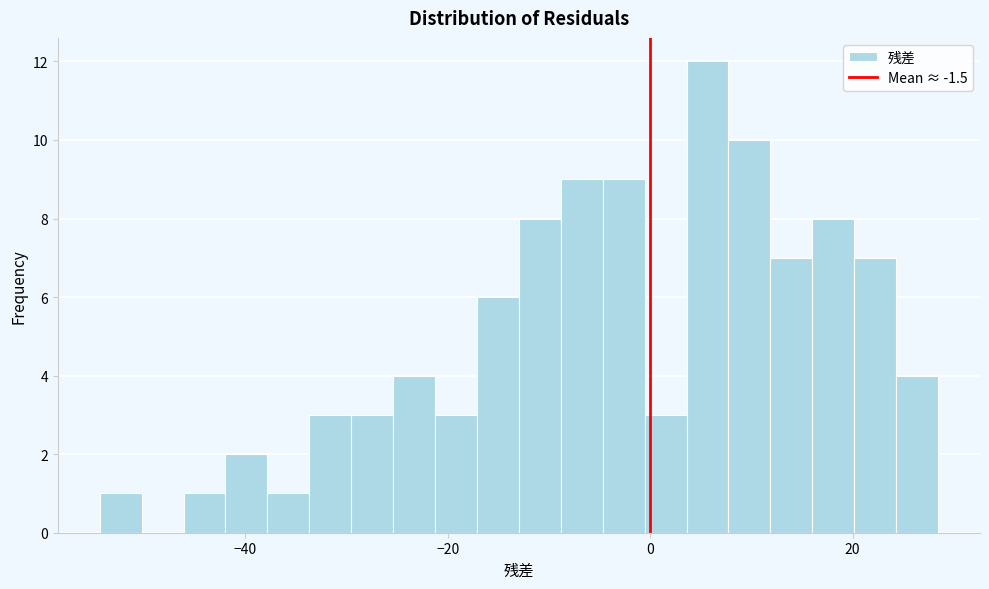

Around what value on the x-axis is the tallest bar? Give the approximate position of its centre, as read against the axis.

6